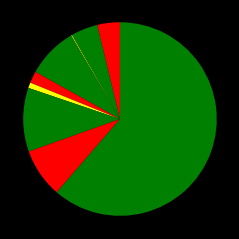

How many slices are in this pie chart?

9